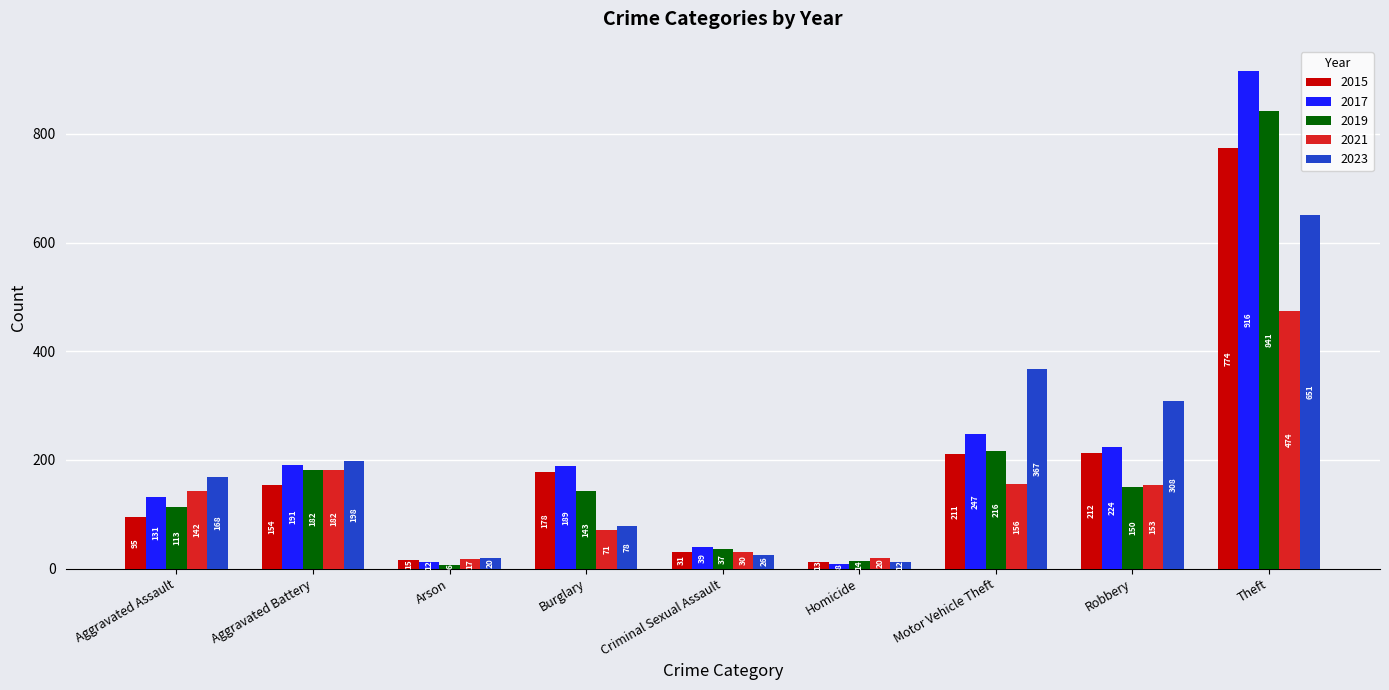

Is it true that 2015 equals 329 at Motor Vehicle Theft?

False